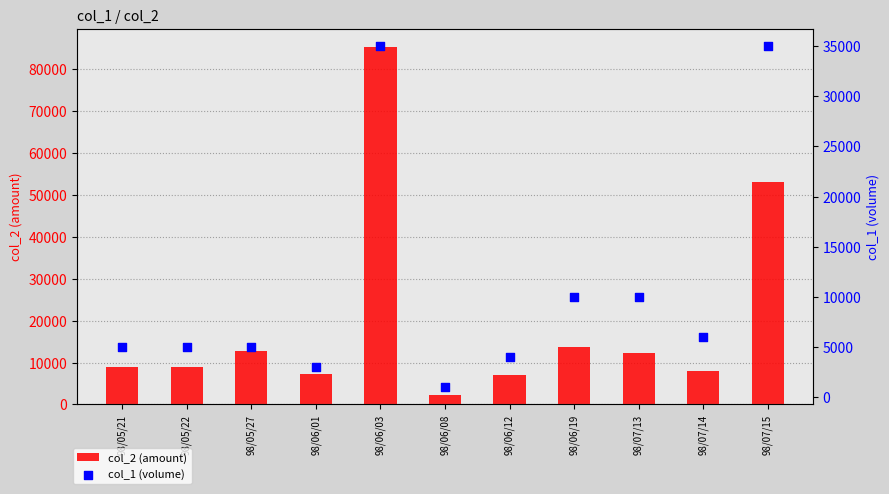

At how many categories does at least one series exceed 35196?

2